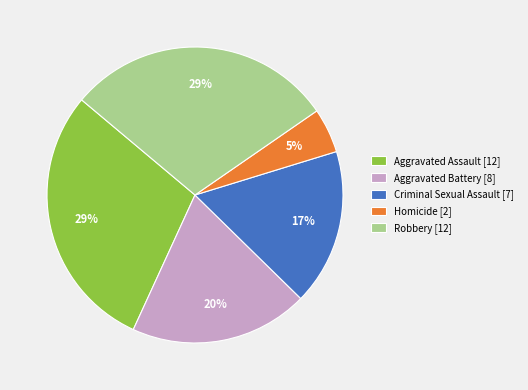

The Robbery slice represents 29% of the pie. True or false?

True